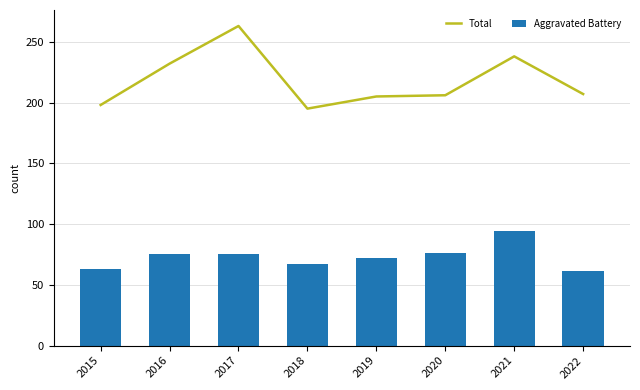

What value does the Total series have at 2015?

198